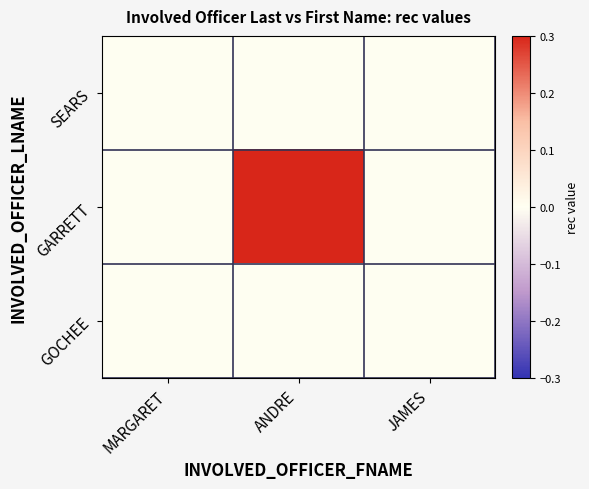

Reading left to right, what are all the values shown in this chart?

SEARS: MARGARET=0	ANDRE=0	JAMES=0
GARRETT: MARGARET=0	ANDRE=1	JAMES=0
GOCHEE: MARGARET=0	ANDRE=0	JAMES=0